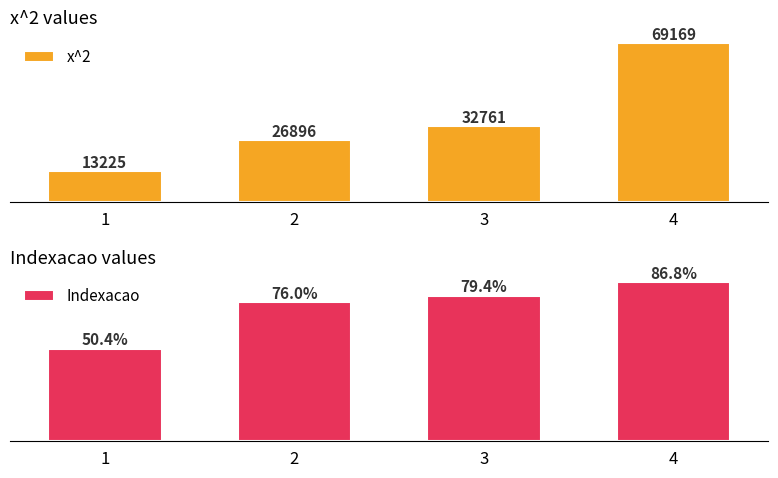

How many groups of bars are there?

4